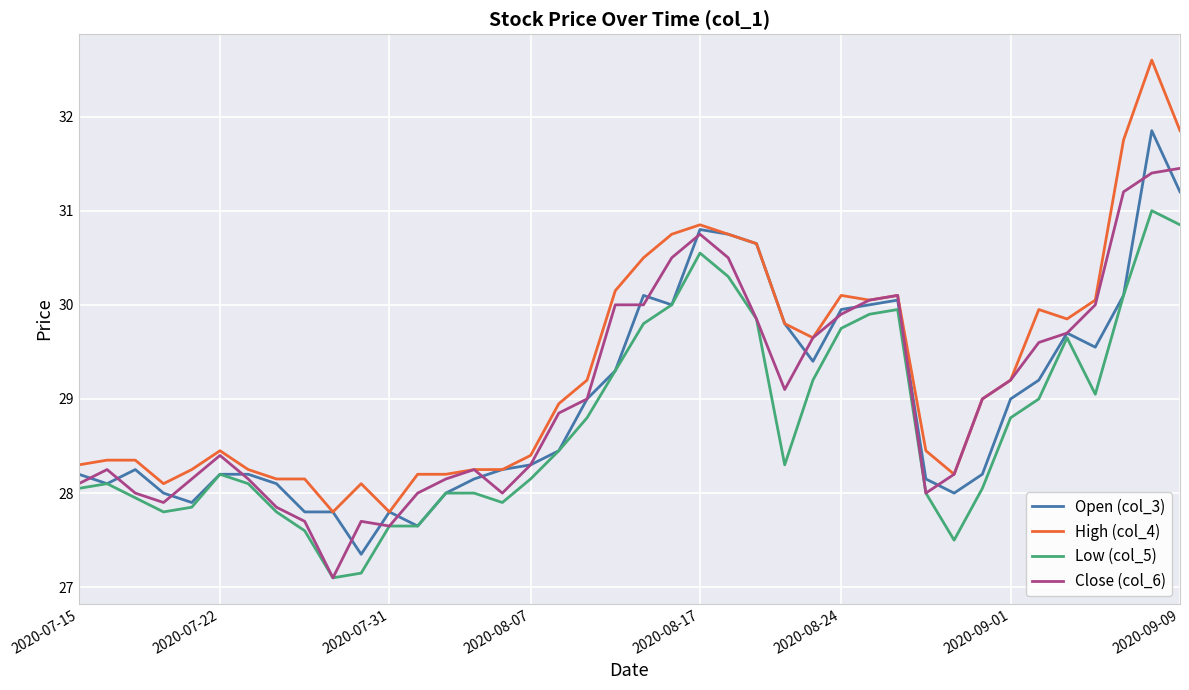

Which series has the largest total across all categories?

High (col_4)